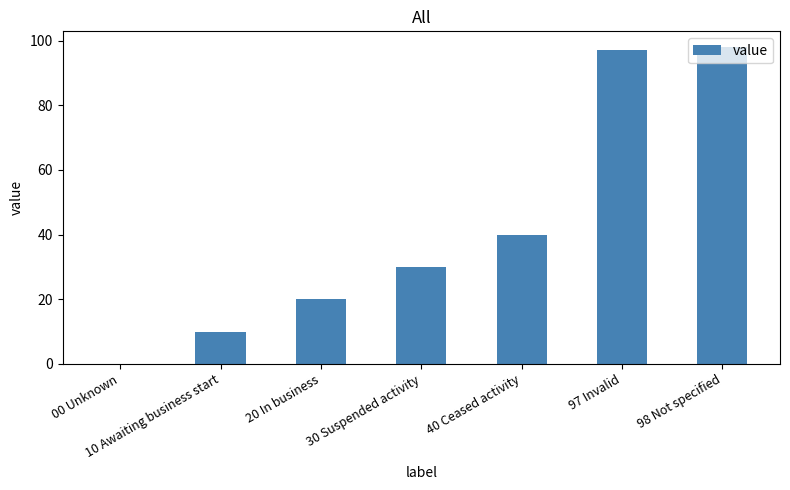

What is the change in value from 40 Ceased activity to 97 Invalid?

+57